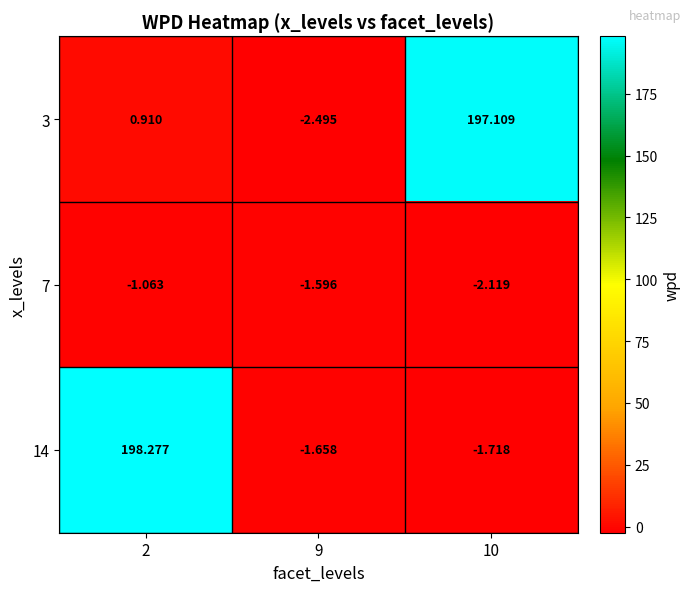

How many values in 14 are above zero?

1